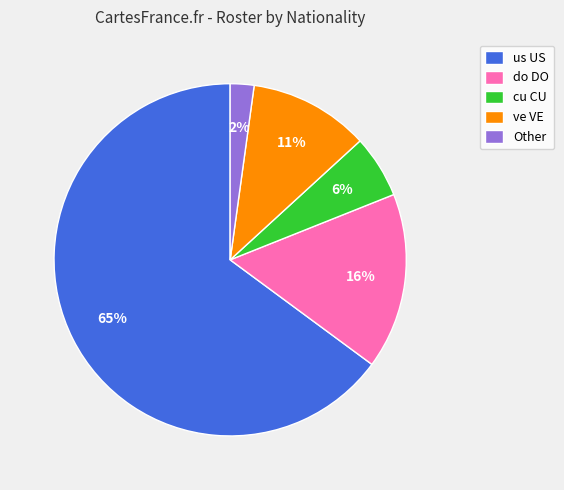

What percentage is the Other slice, to the nearest percent?

2%